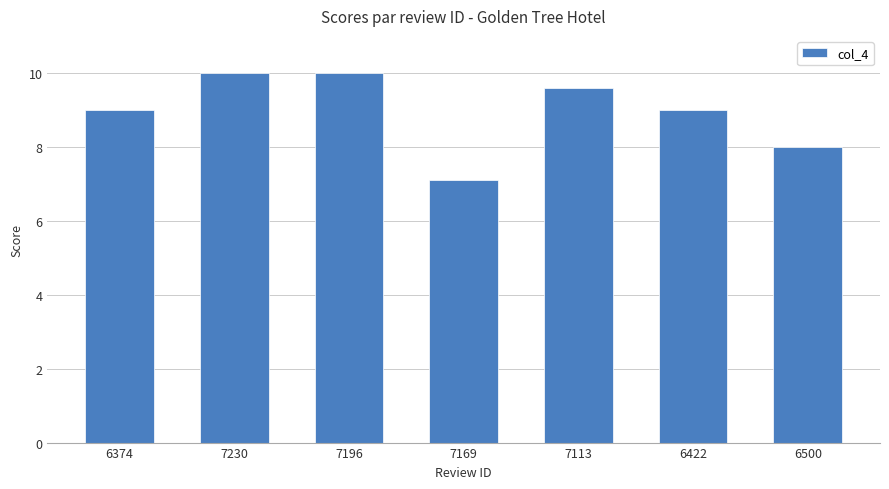

The chart shows a value of 9.0 at 6374. True or false?

True